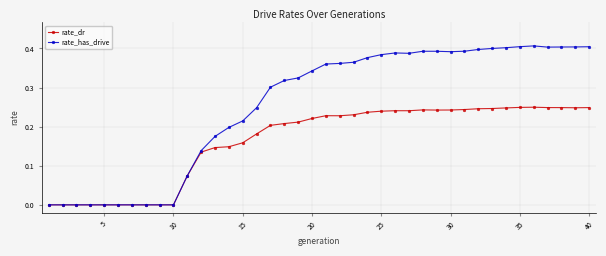

Does the chart have visible grid lines?

Yes